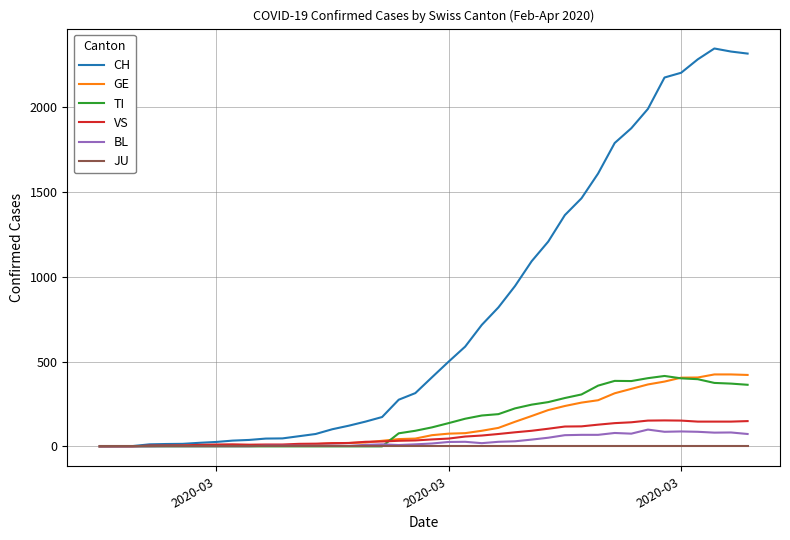

What is the maximum value for GE?

424